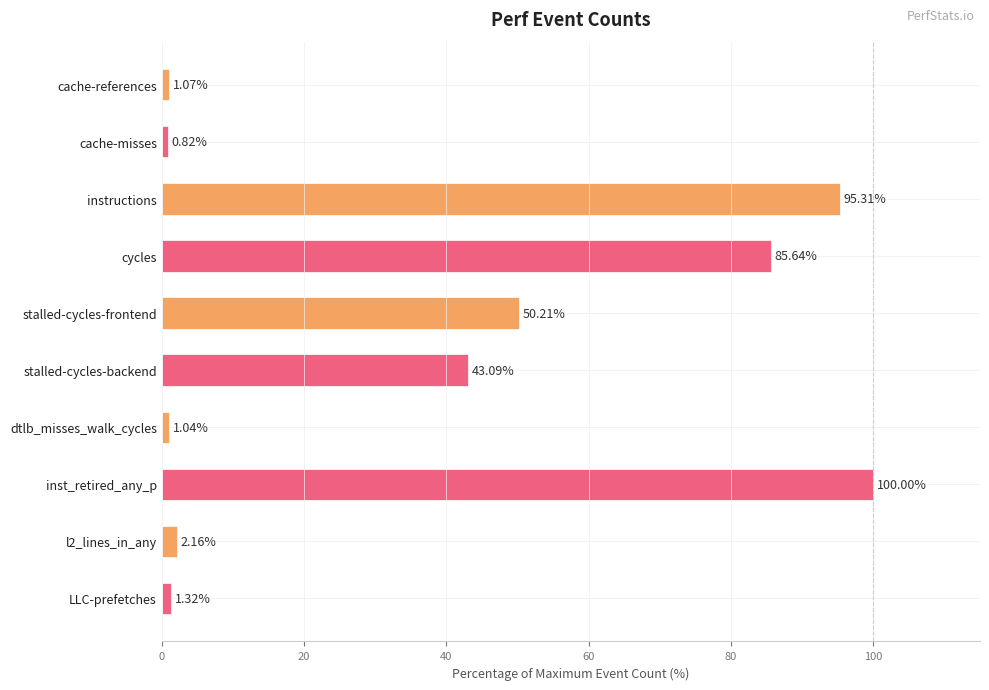

How many distinct data groups are displayed?

1